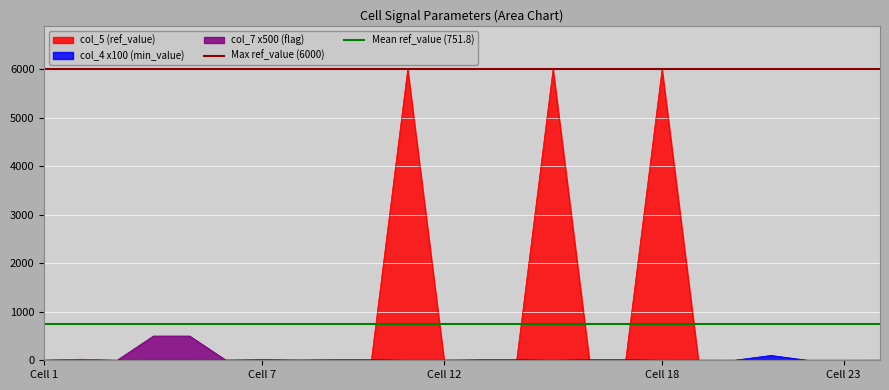

The Mean ref_value (751.8) series shows 484.0 at Cell 1. True or false?

False